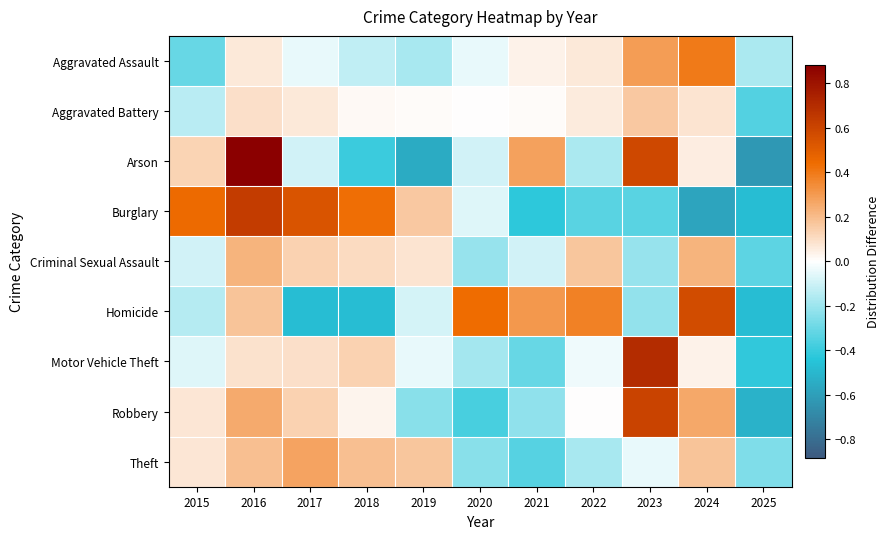

Rank the series by their maximum value, from highest to lowest.

Arson, Motor Vehicle Theft, Burglary, Robbery, Homicide, Aggravated Assault, Theft, Criminal Sexual Assault, Aggravated Battery